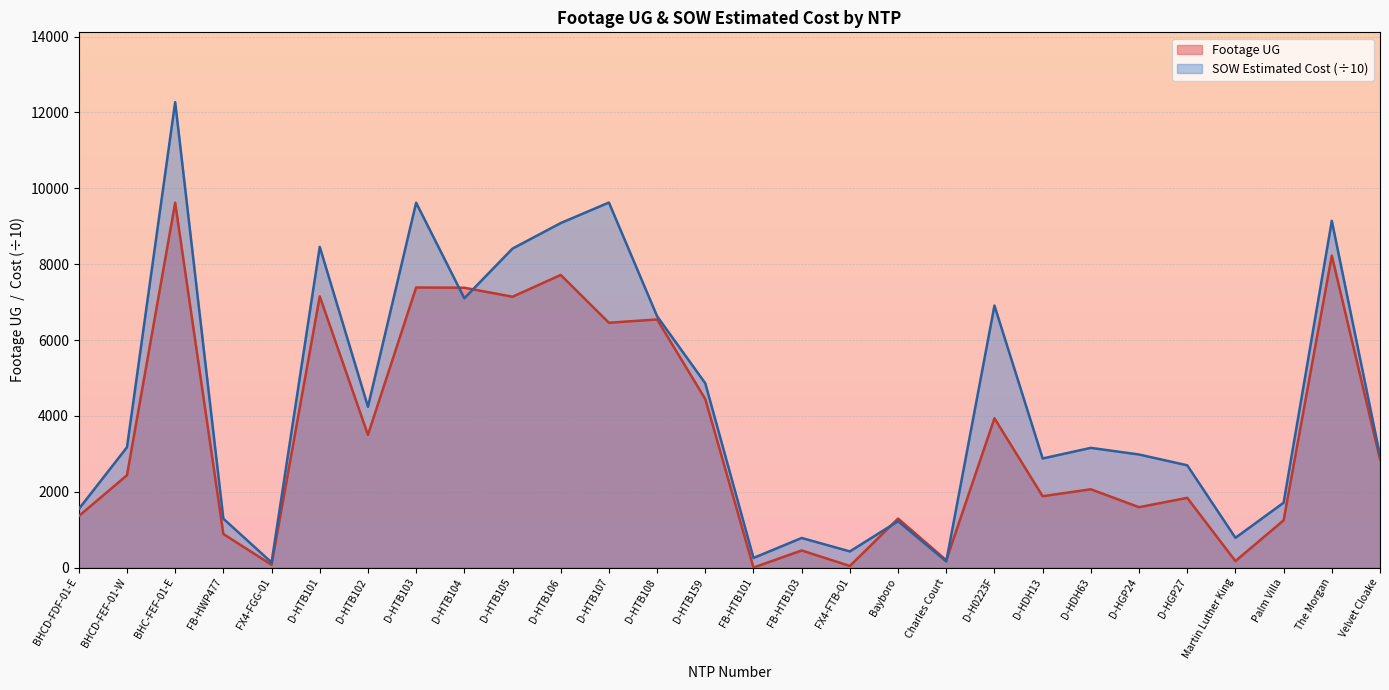

How many intersections are there between SOW Estimated Cost and Footage UG?

4